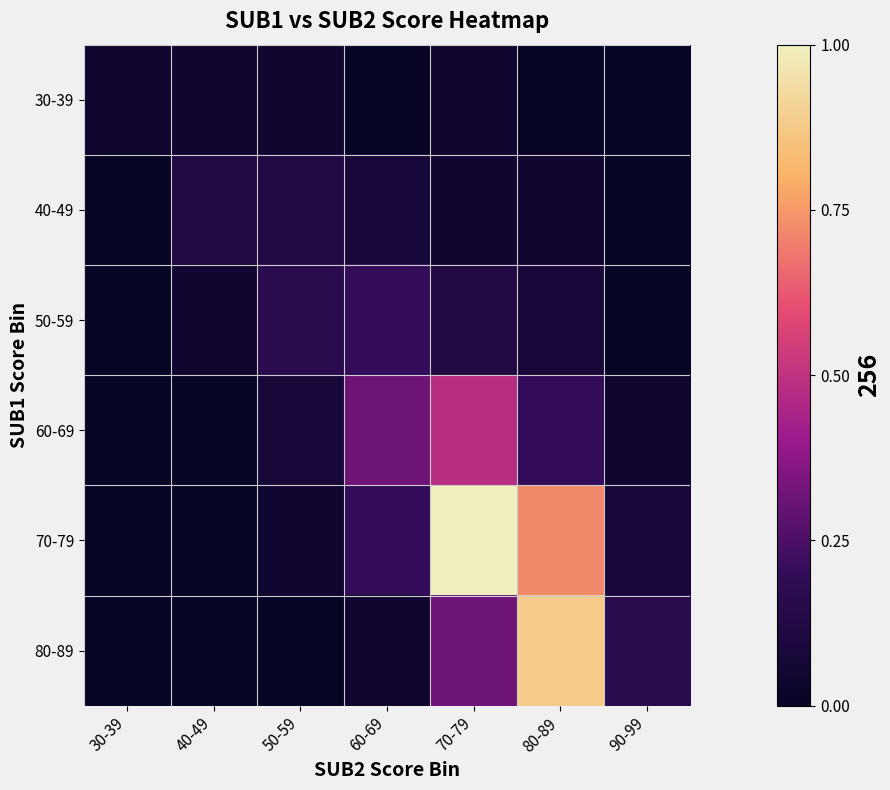

Reading right to left, list all the values displayed in this chart.

30-39: 90-99=0.0	80-89=0.0	70-79=0.0	60-69=0.0	50-59=0.0	40-49=0.0	30-39=0.0
40-49: 90-99=0.0	80-89=0.0	70-79=0.0	60-69=0.1	50-59=0.1	40-49=0.1	30-39=0.0
50-59: 90-99=0.0	80-89=0.1	70-79=0.1	60-69=0.2	50-59=0.2	40-49=0.0	30-39=0.0
60-69: 90-99=0.0	80-89=0.2	70-79=0.5	60-69=0.3	50-59=0.1	40-49=0.0	30-39=0.0
70-79: 90-99=0.1	80-89=0.7	70-79=1.0	60-69=0.2	50-59=0.0	40-49=0.0	30-39=0.0
80-89: 90-99=0.2	80-89=0.9	70-79=0.3	60-69=0.0	50-59=0.0	40-49=0.0	30-39=0.0